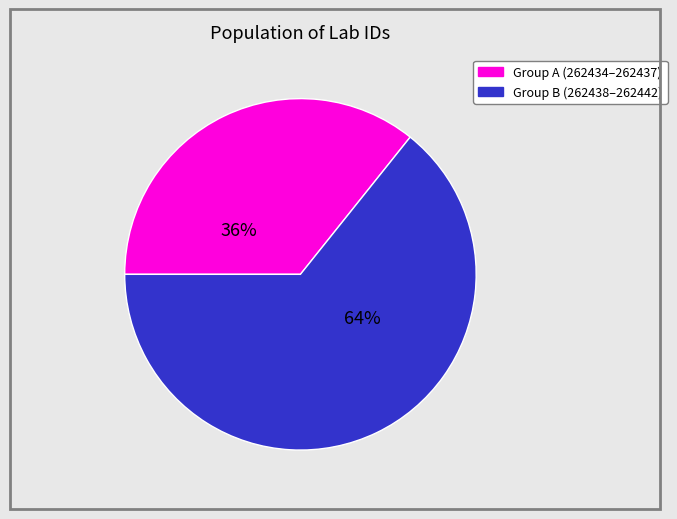

Does any single category account for the majority?

Yes